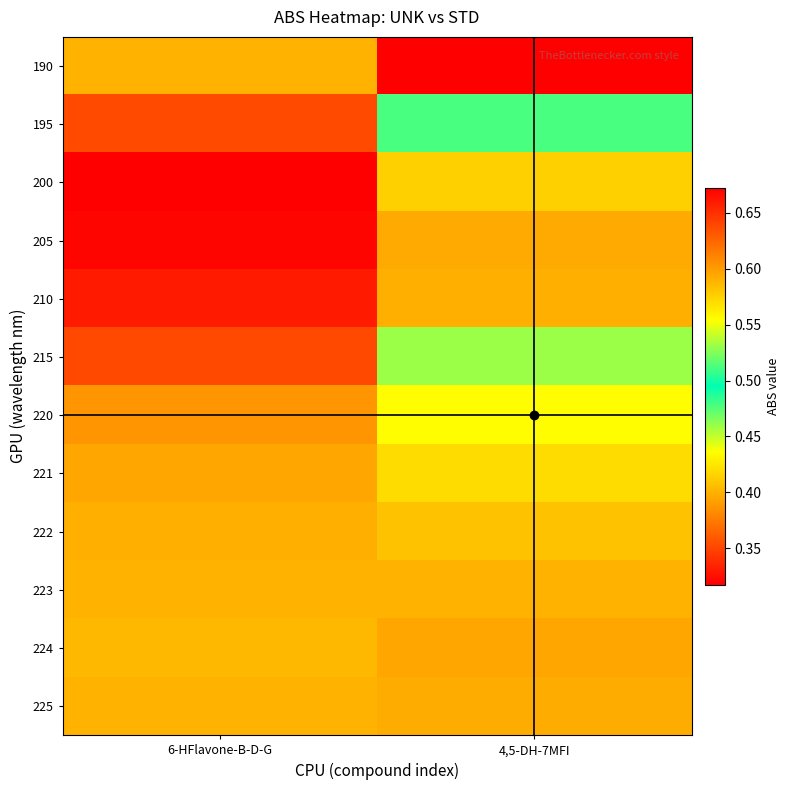

Reading right to left, extract all data points from this chart.

190: 4,5-DH-7MFI=0.7	6-HFlavone-B-D-G=0.4
195: 4,5-DH-7MFI=0.5	6-HFlavone-B-D-G=0.4
200: 4,5-DH-7MFI=0.4	6-HFlavone-B-D-G=0.3
205: 4,5-DH-7MFI=0.4	6-HFlavone-B-D-G=0.3
210: 4,5-DH-7MFI=0.4	6-HFlavone-B-D-G=0.3
215: 4,5-DH-7MFI=0.5	6-HFlavone-B-D-G=0.4
220: 4,5-DH-7MFI=0.6	6-HFlavone-B-D-G=0.4
221: 4,5-DH-7MFI=0.6	6-HFlavone-B-D-G=0.4
222: 4,5-DH-7MFI=0.6	6-HFlavone-B-D-G=0.4
223: 4,5-DH-7MFI=0.6	6-HFlavone-B-D-G=0.4
224: 4,5-DH-7MFI=0.6	6-HFlavone-B-D-G=0.4
225: 4,5-DH-7MFI=0.6	6-HFlavone-B-D-G=0.4